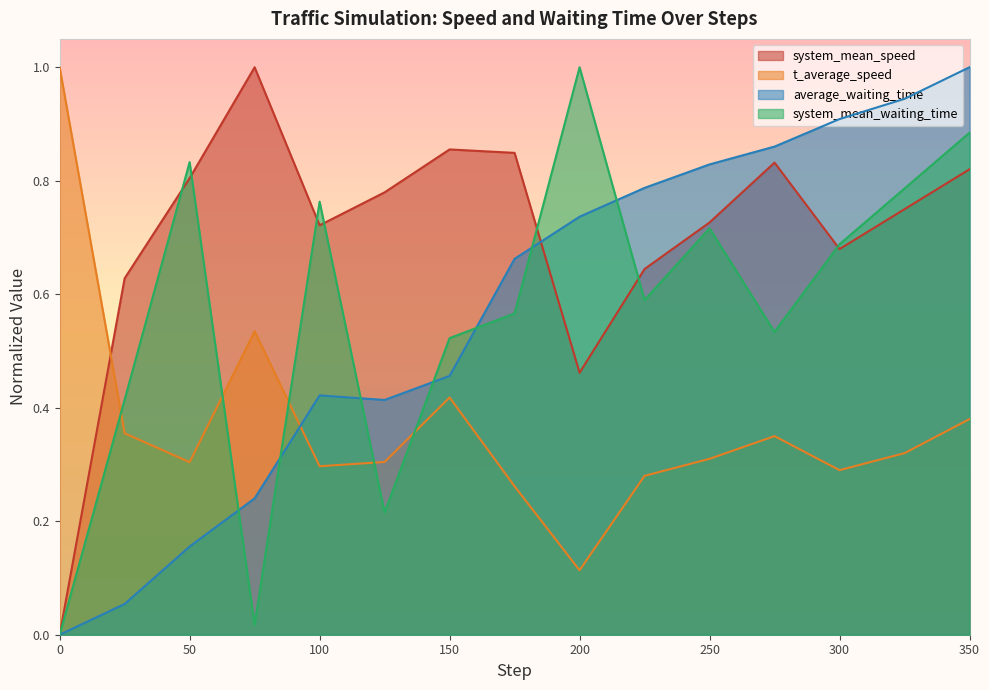

Reading left to right, what are all the values shown in this chart?

system_mean_speed: 0.0	0.6	0.8	1.0	0.7	0.8	0.9	0.8	0.5	0.6	0.7	0.8	0.7	0.7	0.8
t_average_speed: 1.0	0.4	0.3	0.5	0.3	0.3	0.4	0.3	0.1	0.3	0.3	0.3	0.3	0.3	0.4
average_waiting_time: 0.0	0.1	0.2	0.2	0.4	0.4	0.5	0.7	0.7	0.8	0.8	0.9	0.9	0.9	1.0
system_mean_waiting_time: 0.0	0.4	0.8	0.0	0.8	0.2	0.5	0.6	1.0	0.6	0.7	0.5	0.7	0.8	0.9